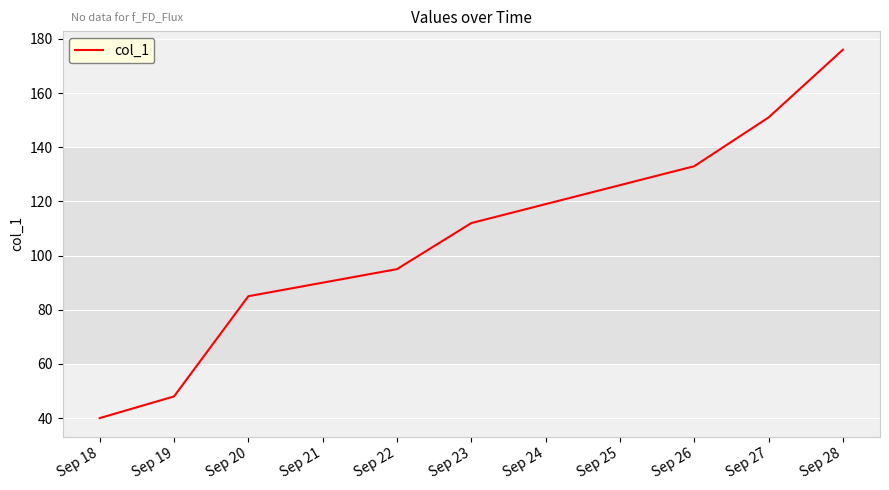

What is the change in value from Sep 23 to Sep 28?

+64